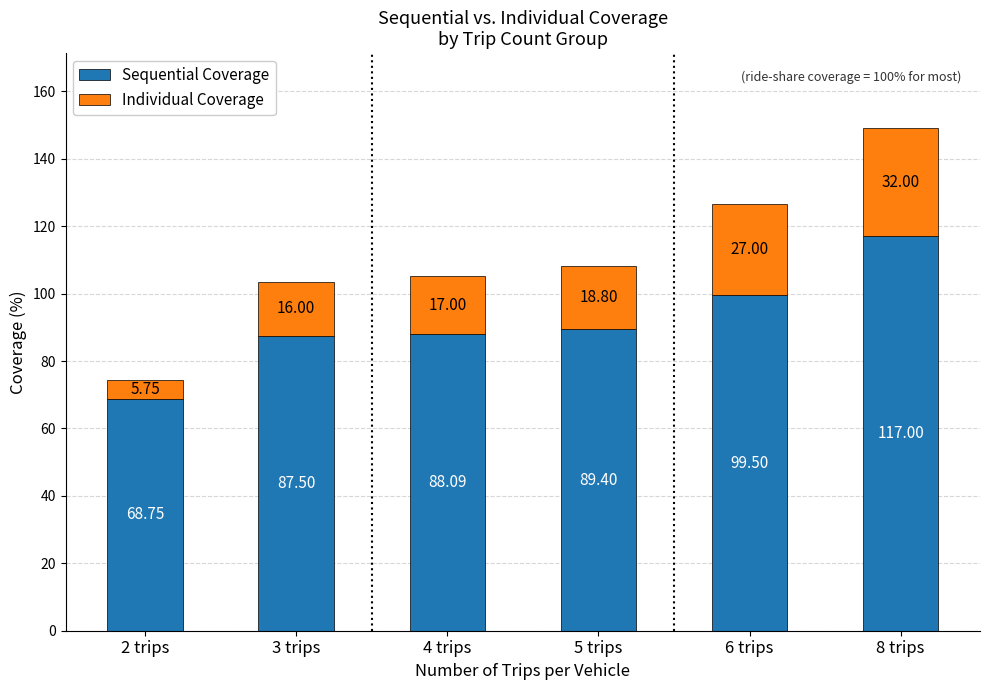

How many data points in Sequential Coverage are above 89?

3